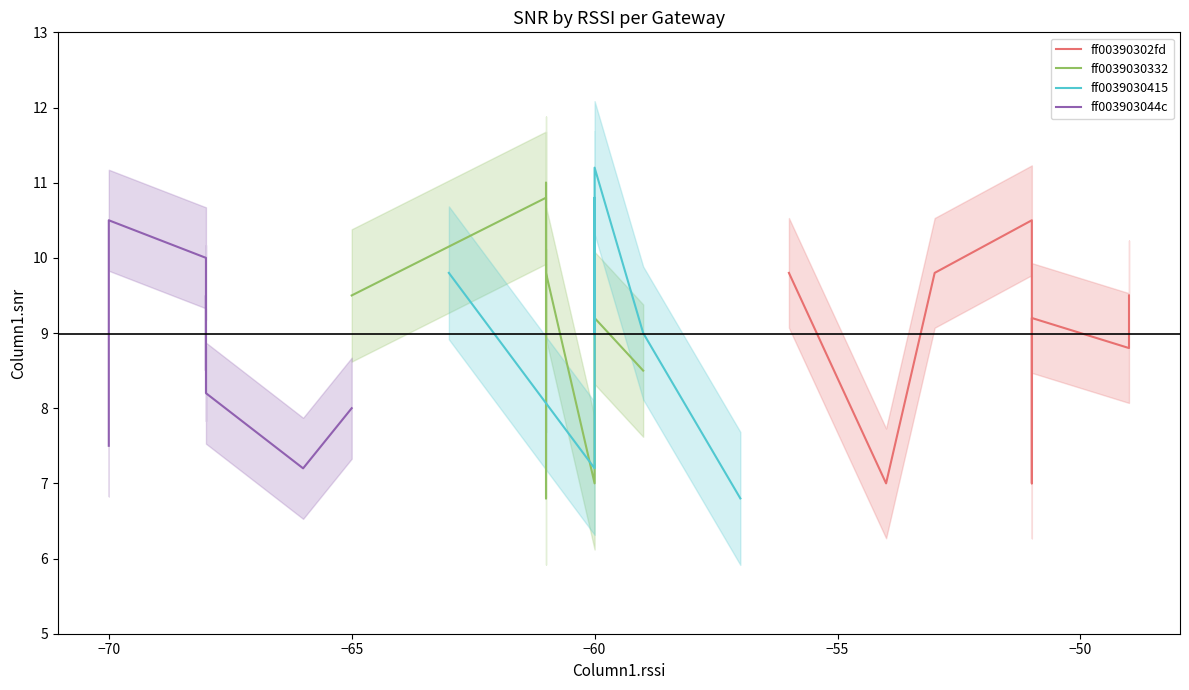

What is the difference between the maximum and minimum values in the ff00390302fd series?

3.5